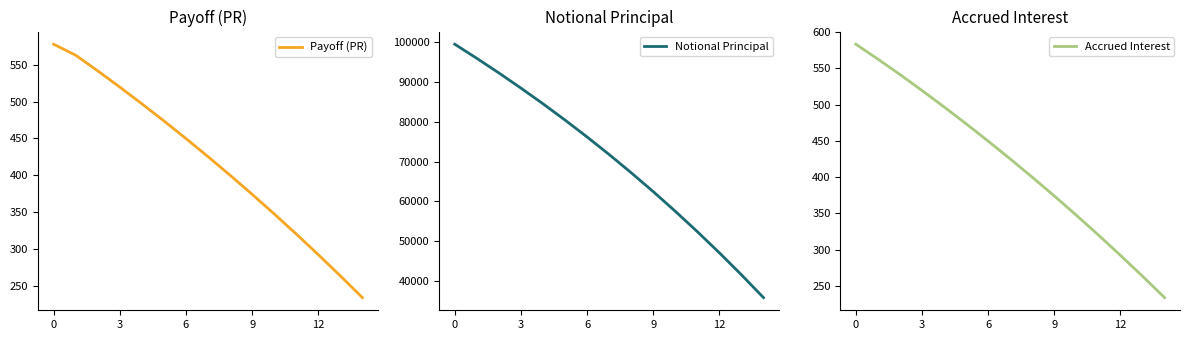

How many values in the Notional Principal series exceed 71774?

8